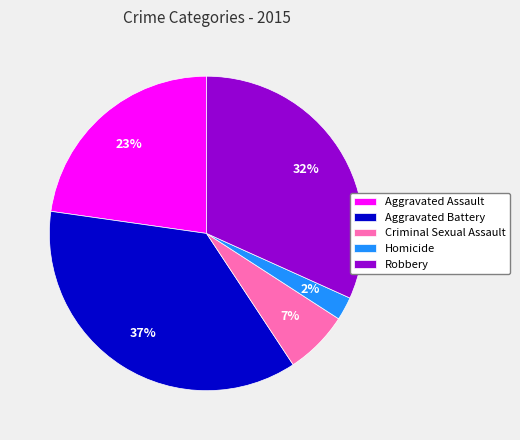

True or false: Robbery accounts for 32% of the total.

True